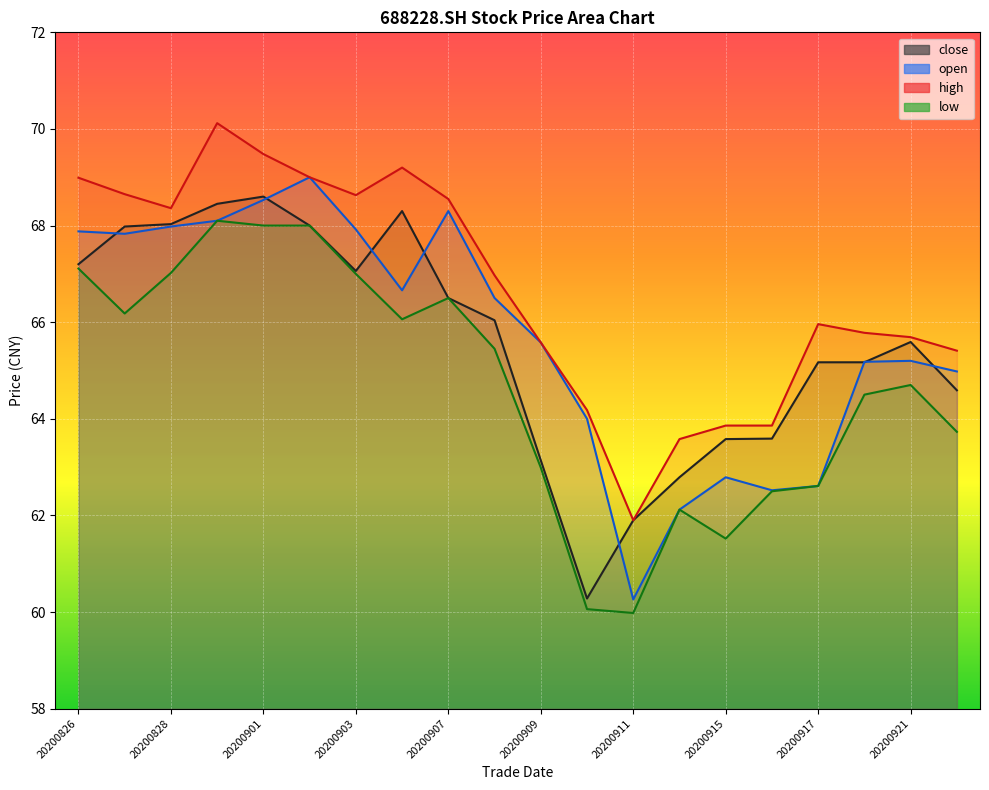

What are all the series names shown in the legend?

close, open, high, low